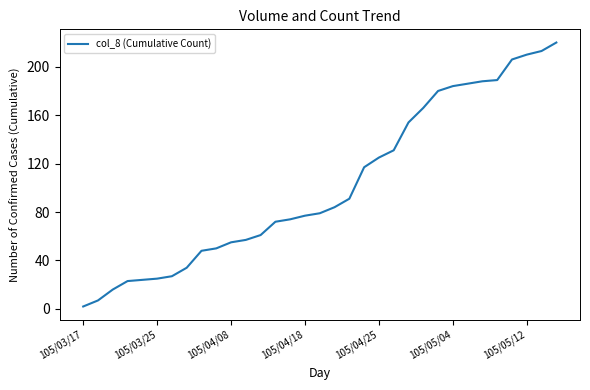

What is the greatest value displayed?

220